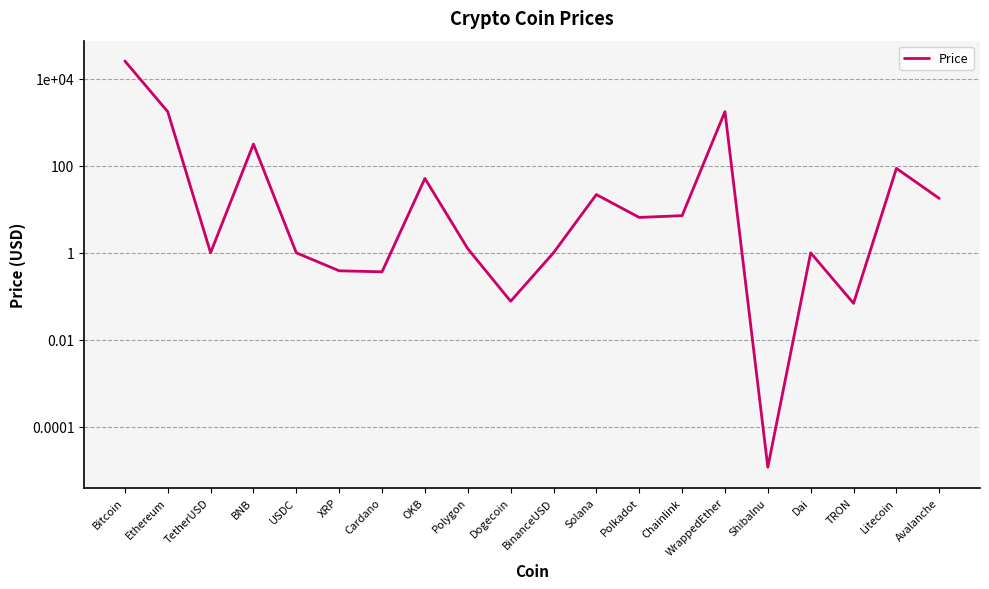

What is the label of the 16th point from the right?

USDC